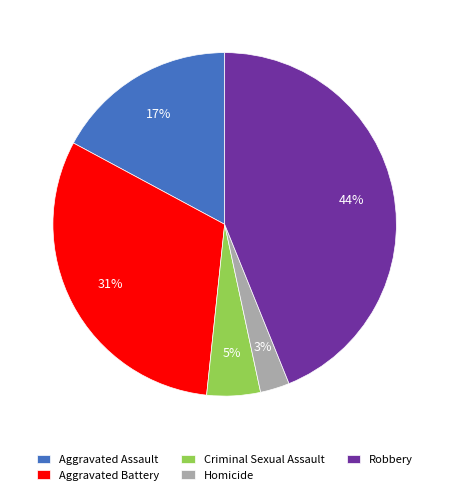

Is there a majority slice in this chart?

No